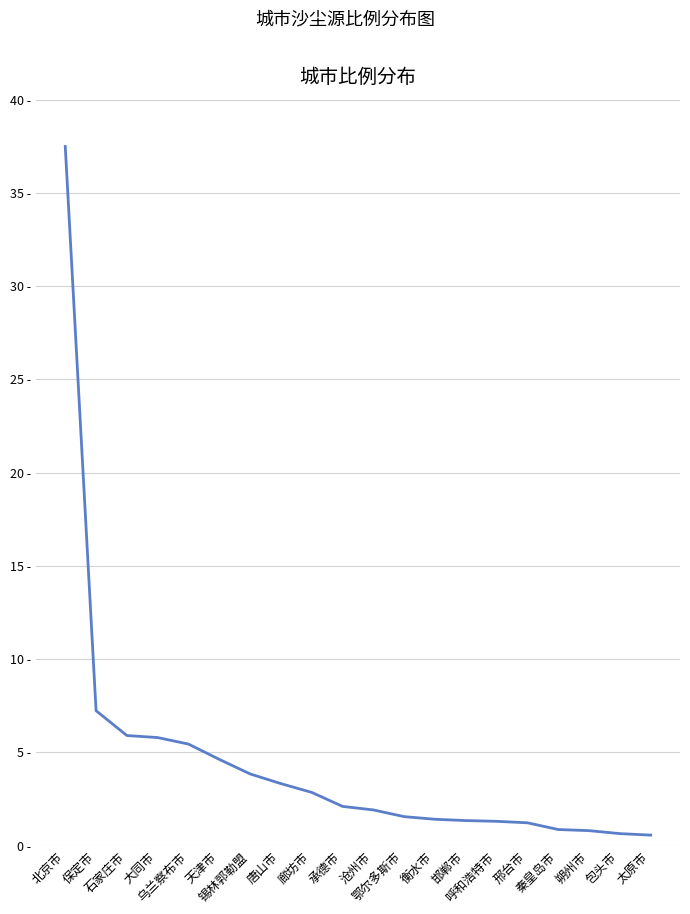

List the labels in order of value, smallest first.

太原市, 包头市, 朔州市, 秦皇岛市, 邢台市, 呼和浩特市, 邯郸市, 衡水市, 鄂尔多斯市, 沧州市, 承德市, 廊坊市, 唐山市, 锡林郭勒盟, 天津市, 乌兰察布市, 大同市, 石家庄市, 保定市, 北京市